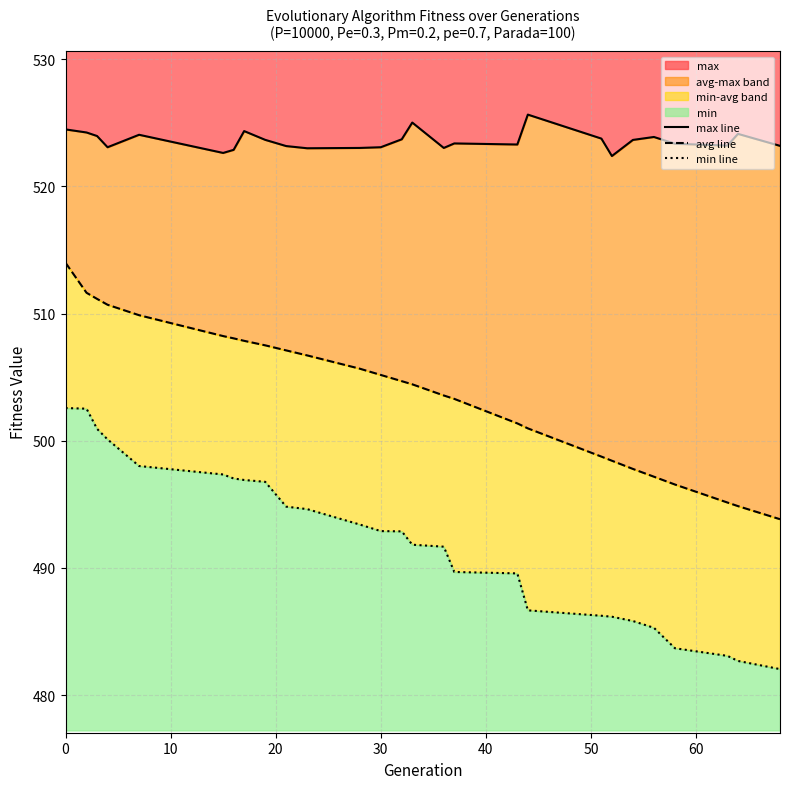

What is the minimum value for max?

522.4